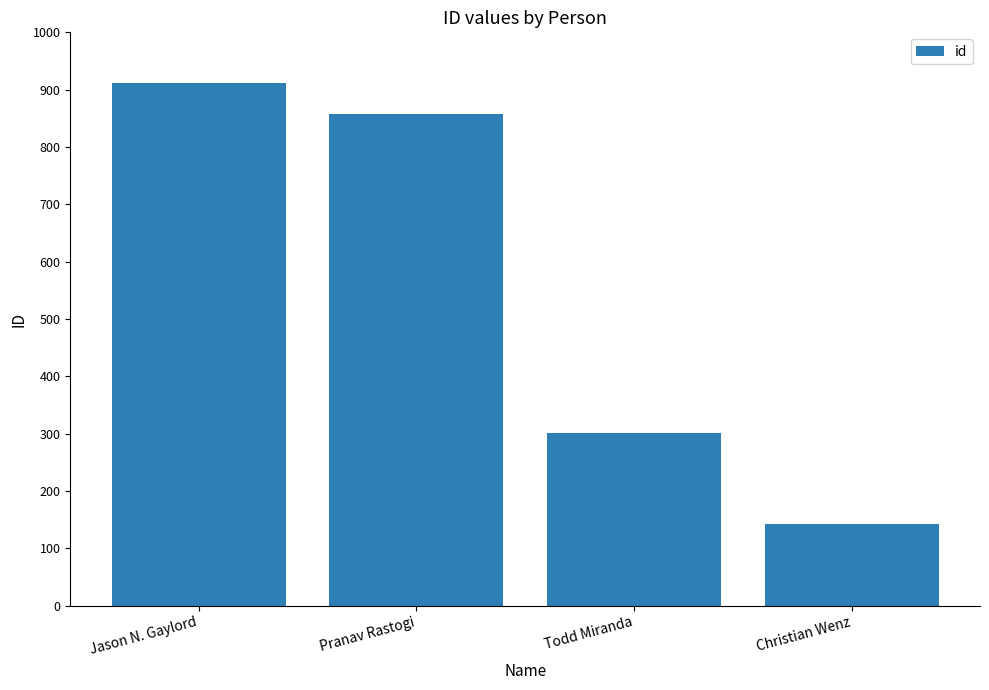

The value at Christian Wenz is 33. True or false?

False